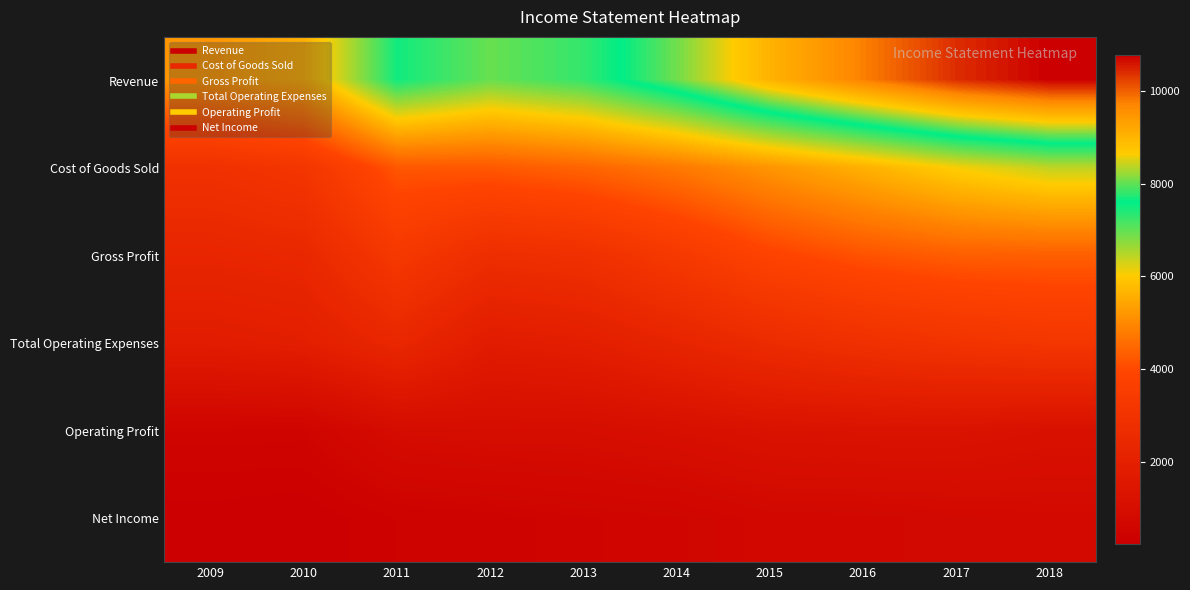

What is the total value across all series at 2011?

18681